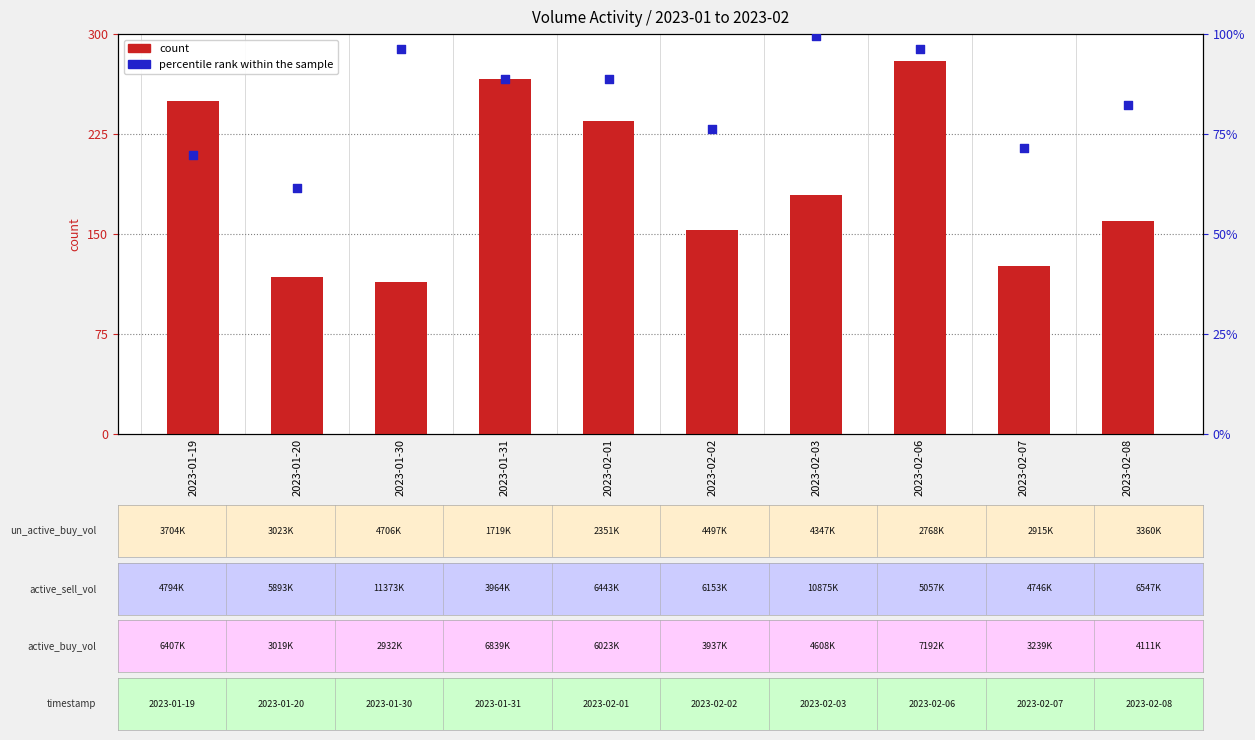

What is the total value across all series at 2023-02-01?

323.3